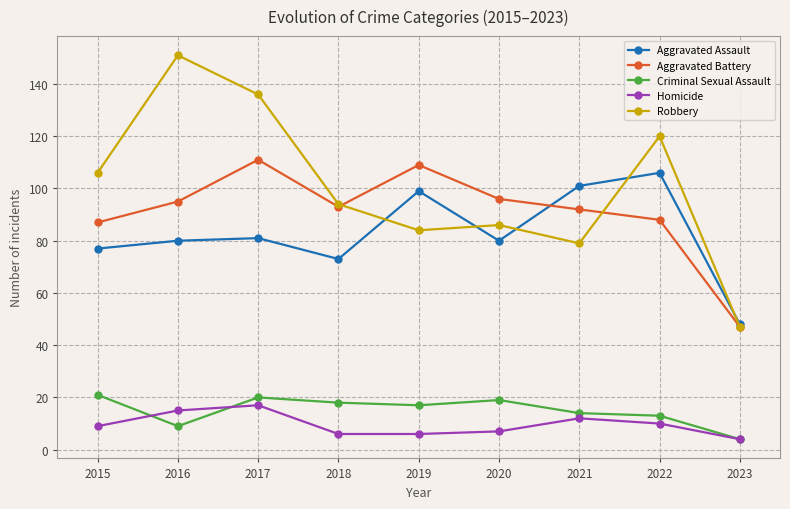

Which series has the largest range (max minus min)?

Robbery